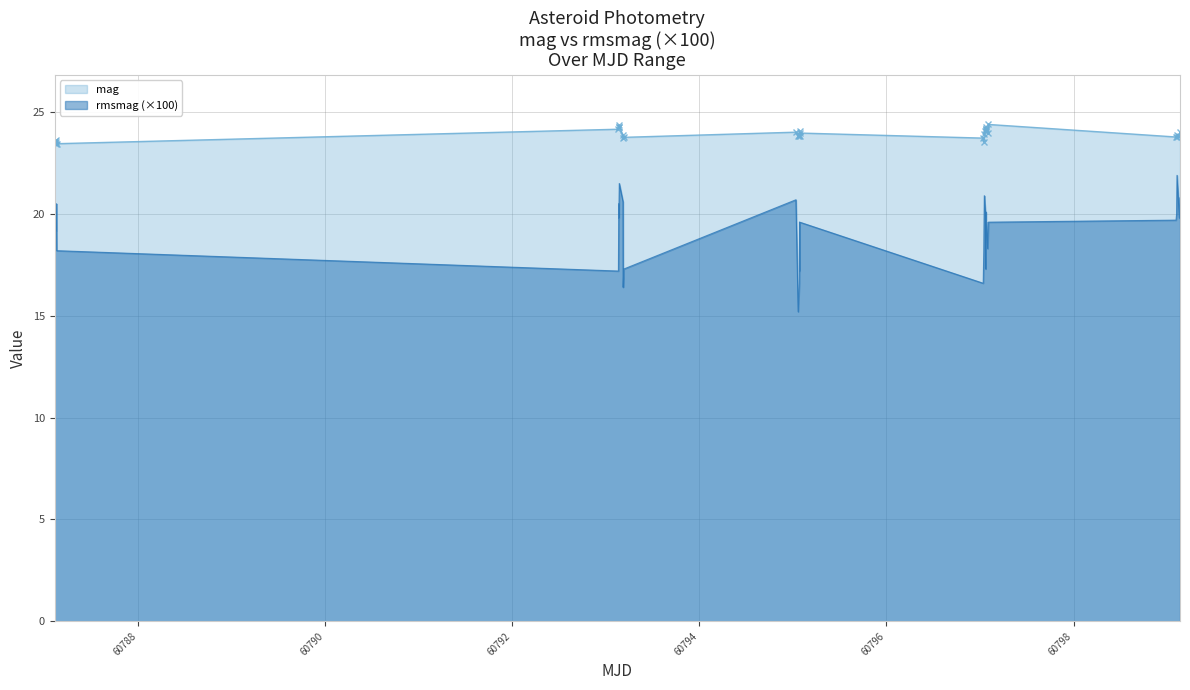

What is the value of the mag point at the 22nd from the left?

23.6